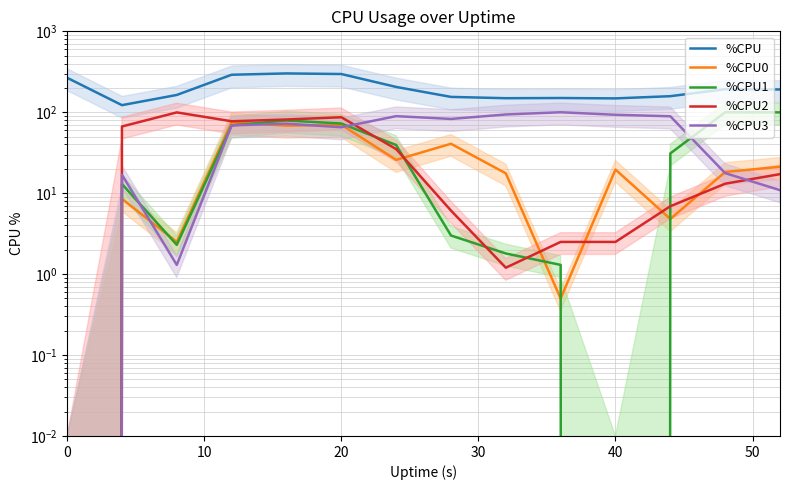

What is the value of the %CPU3 point at the 6th from the left?

65.3